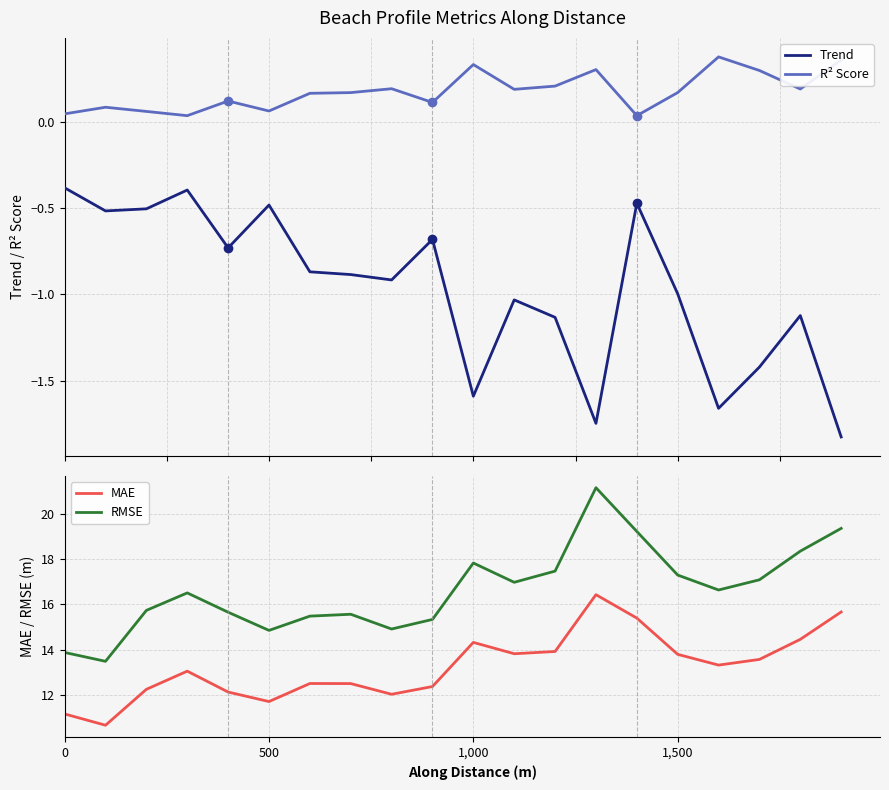

What is the highest value of the Trend series?

-0.4